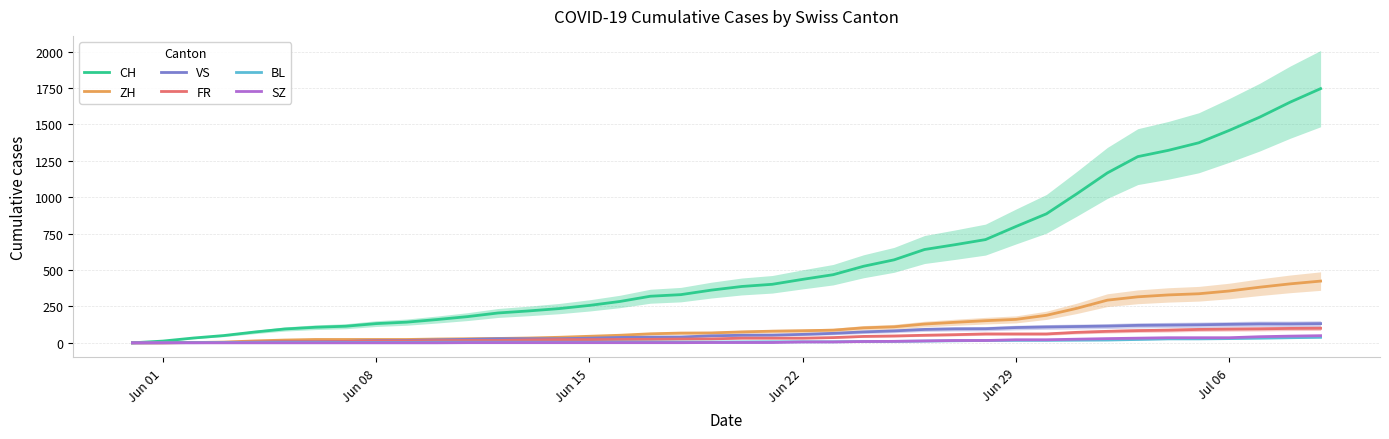

How many lines are shown in the chart?

6